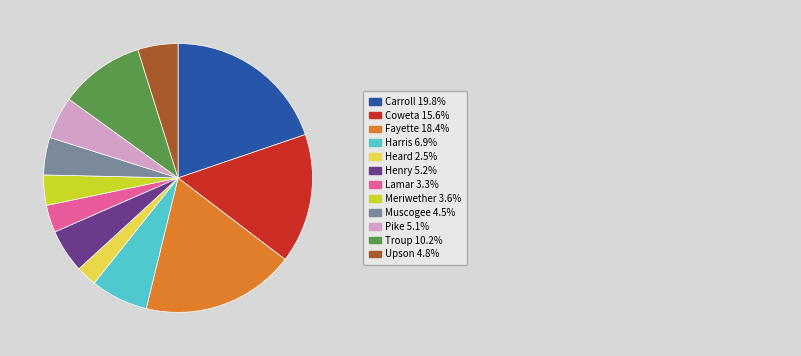

Is there any slice that represents more than half of the pie?

No